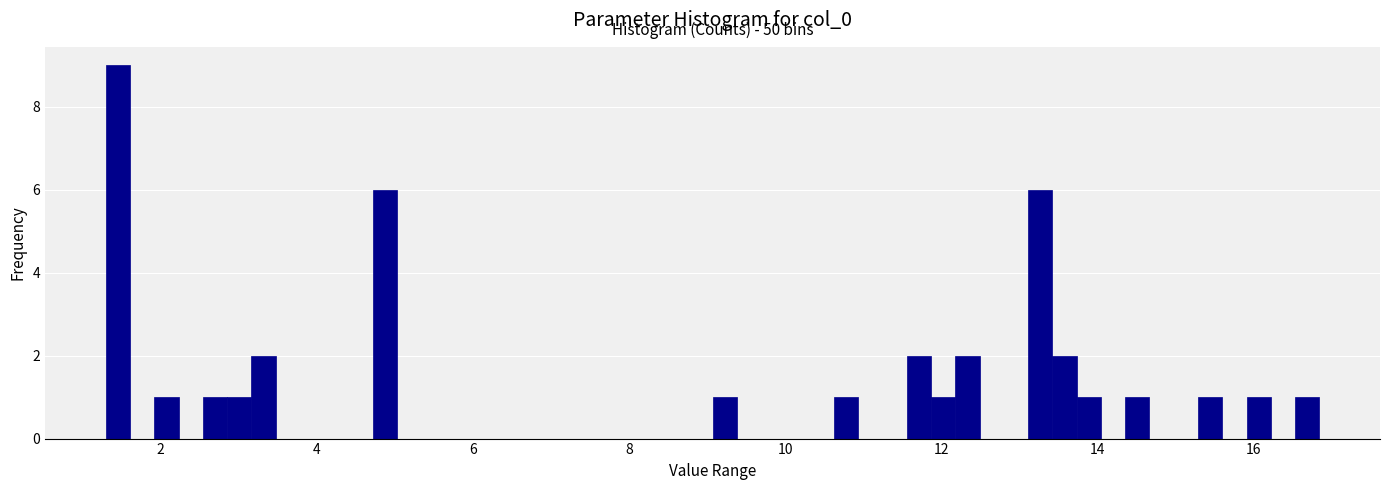

Around what value on the x-axis is the tallest bar? Give the approximate position of its centre, as read against the axis.

1.4